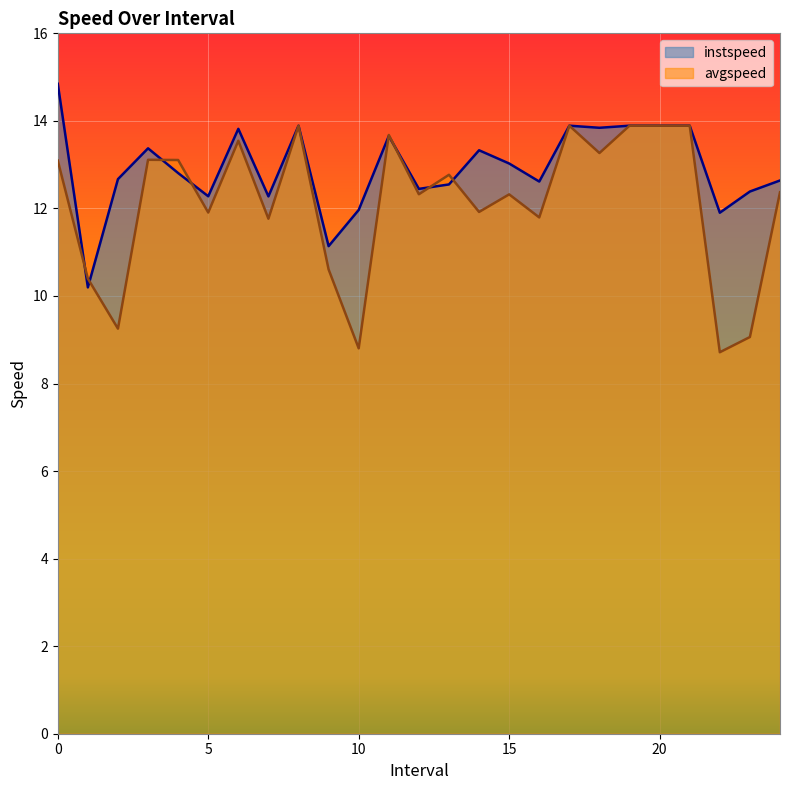

Which category has the lowest value across all series?

22.0